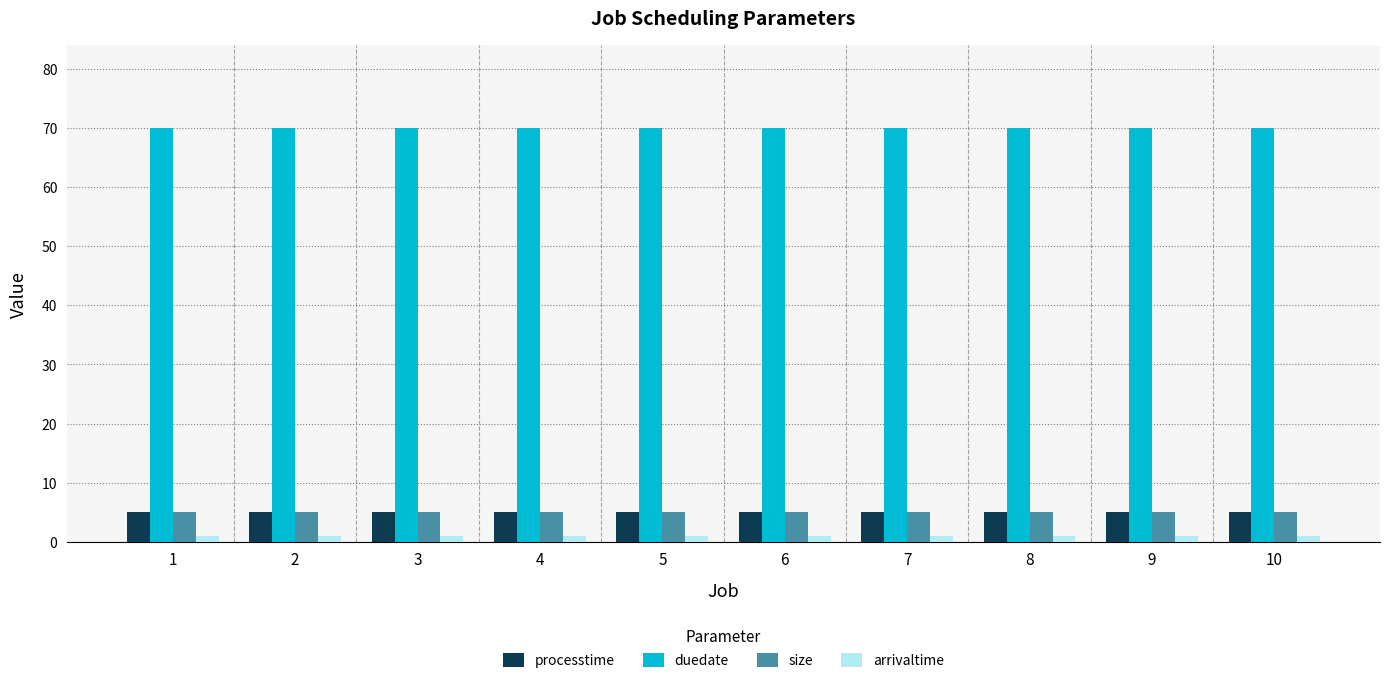

Reading left to right, what are all the values shown in this chart?

processtime: 1=5	2=5	3=5	4=5	5=5	6=5	7=5	8=5	9=5	10=5
duedate: 1=70	2=70	3=70	4=70	5=70	6=70	7=70	8=70	9=70	10=70
size: 1=5	2=5	3=5	4=5	5=5	6=5	7=5	8=5	9=5	10=5
arrivaltime: 1=1	2=1	3=1	4=1	5=1	6=1	7=1	8=1	9=1	10=1